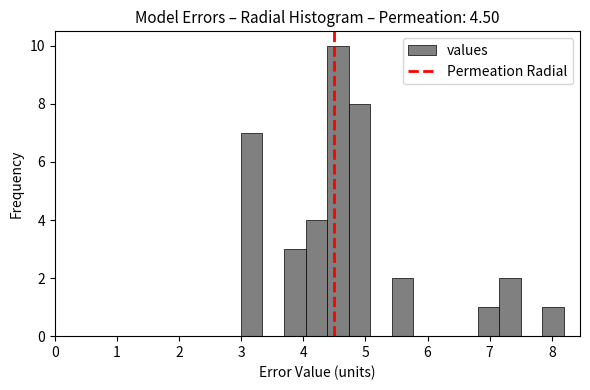

Read against the x-axis, roughly where is the centre of the tallest bar?

4.6